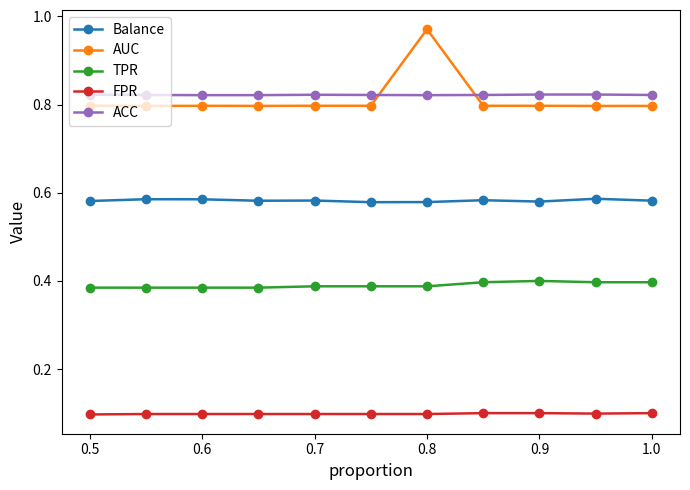

Which series has the largest range (max minus min)?

AUC